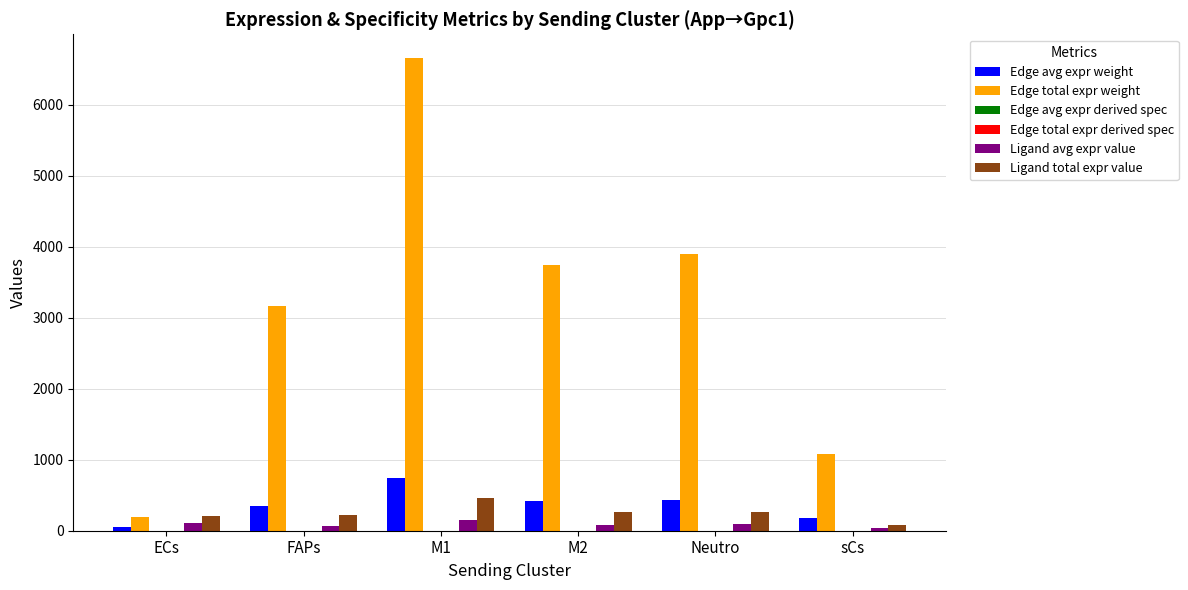

Which series changed the most between FAPs and Neutro?

Edge total expr weight